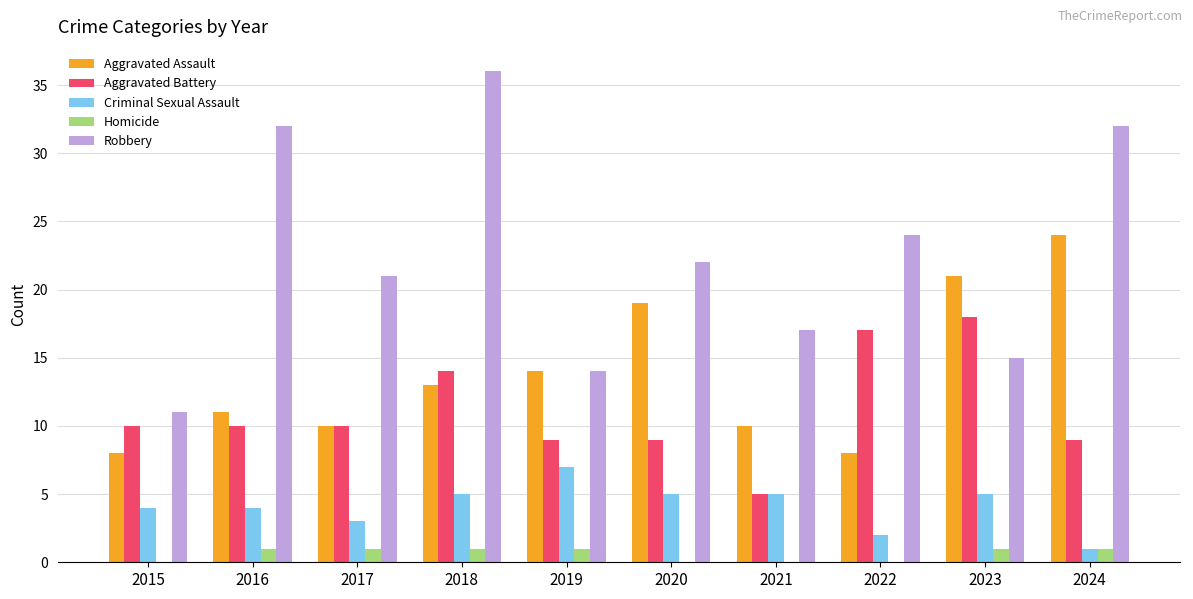

Between 2019 and 2023, which series saw the biggest shift?

Aggravated Battery